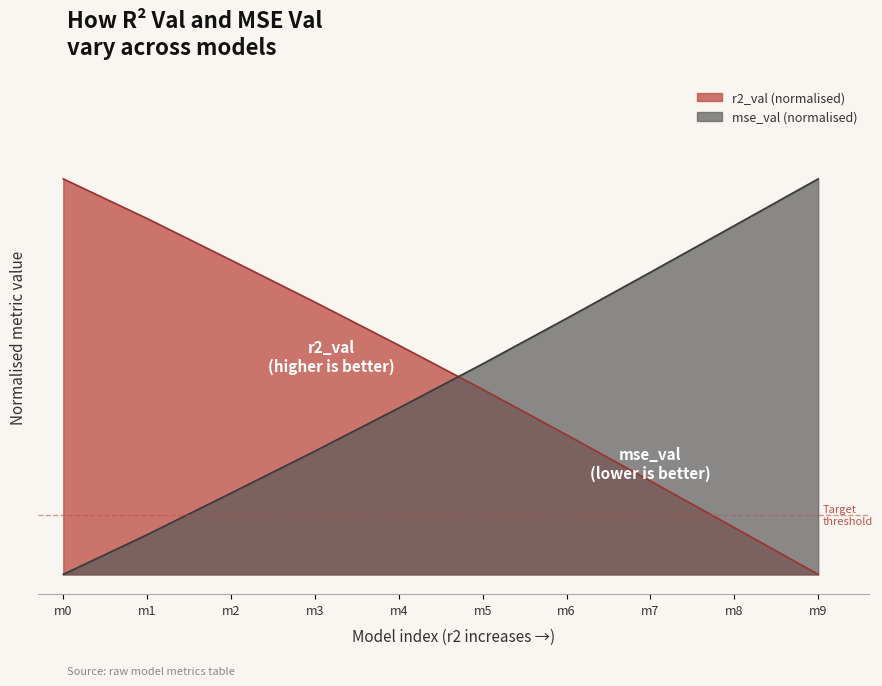

What are all the series names shown in the legend?

r2_val (normalised), mse_val (normalised)